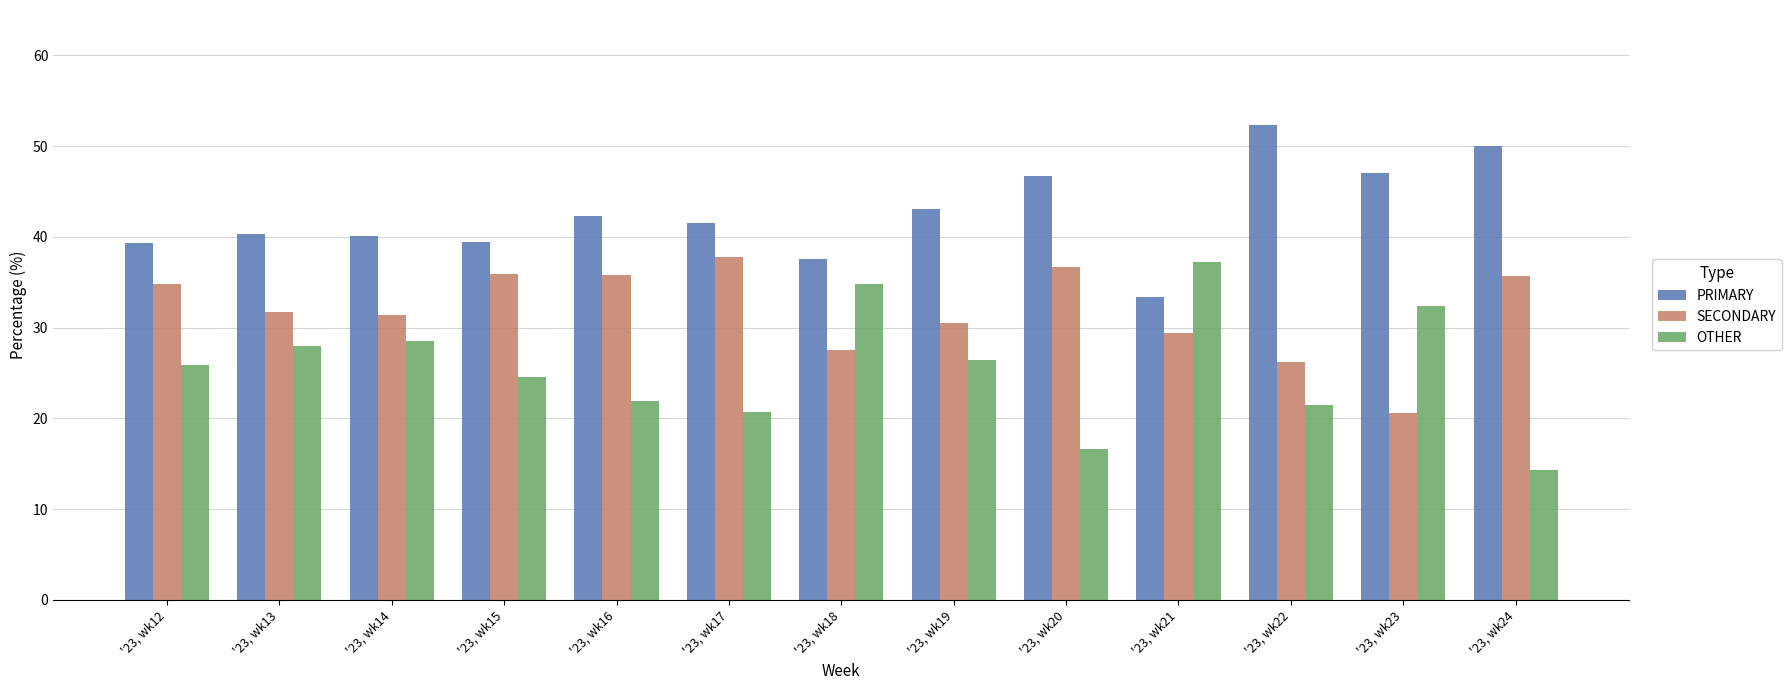

What is the lowest value of the OTHER series?

14.3